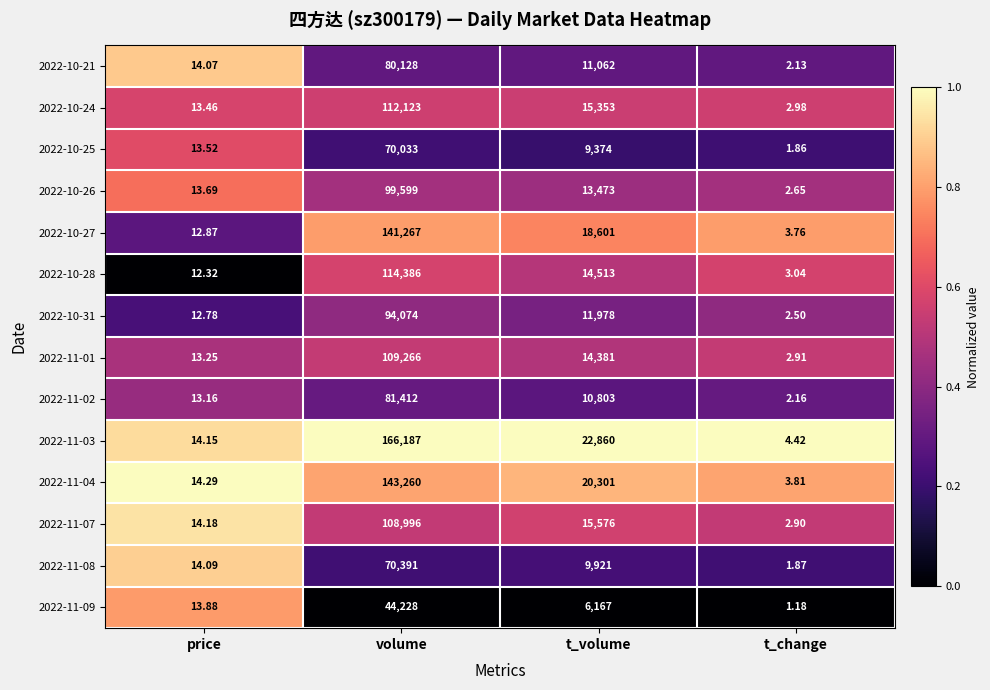

Which series has the largest total across all categories?

2022-11-03